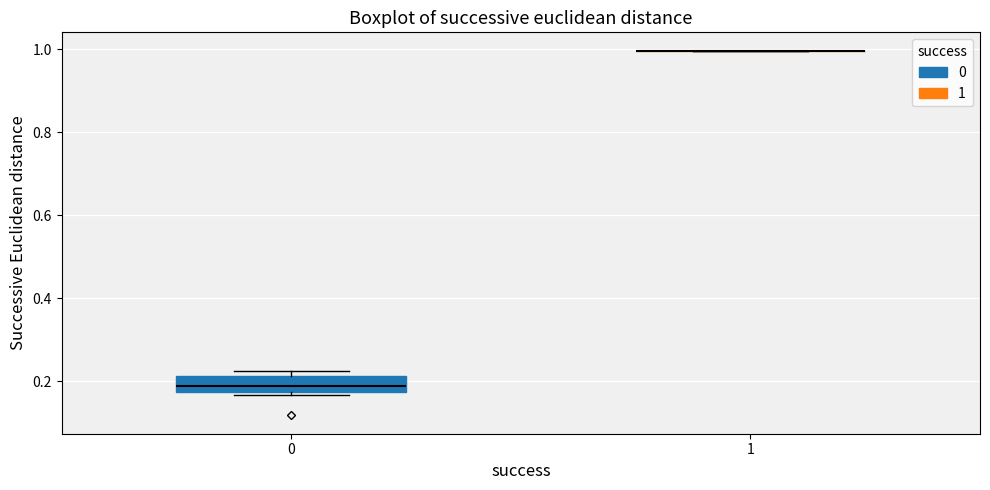

Where is the lower edge of the box at x = 0 on the y-axis? The values are not printed on the chart, so give them approximately, as read against the axis.

0.18